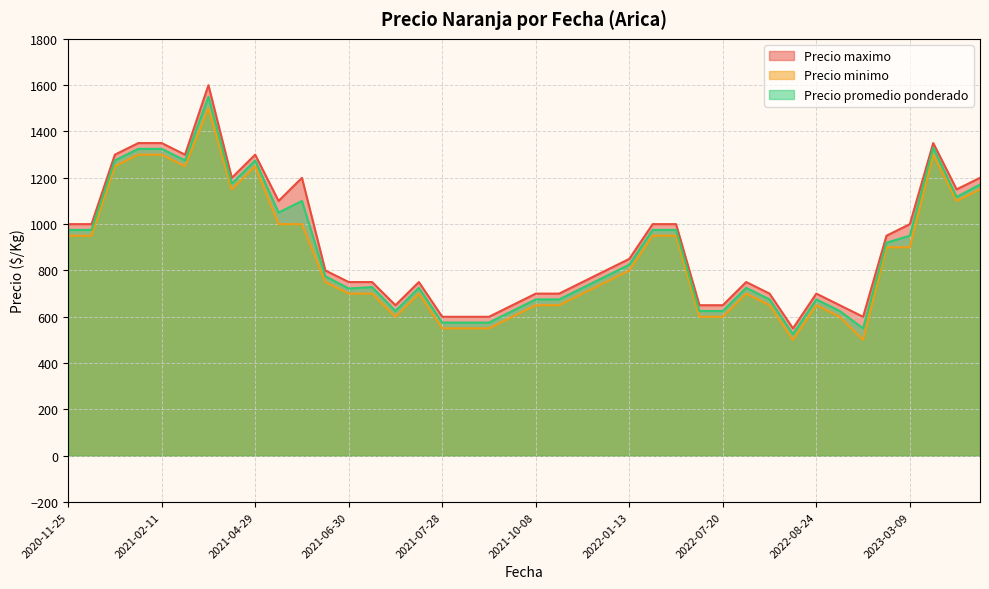

Is it true that Precio maximo equals 550 at 2022-08-10?

True